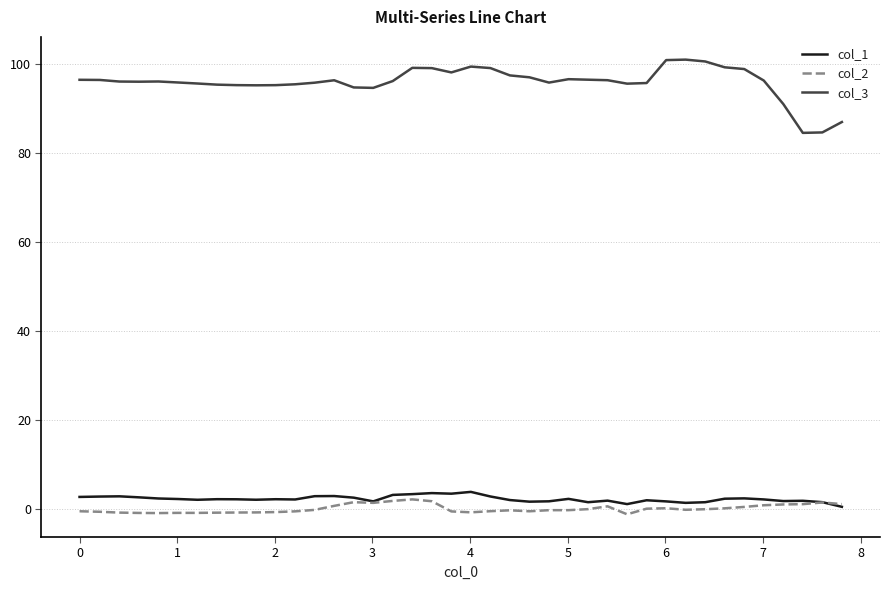

Which series has the widest spread of values?

col_3